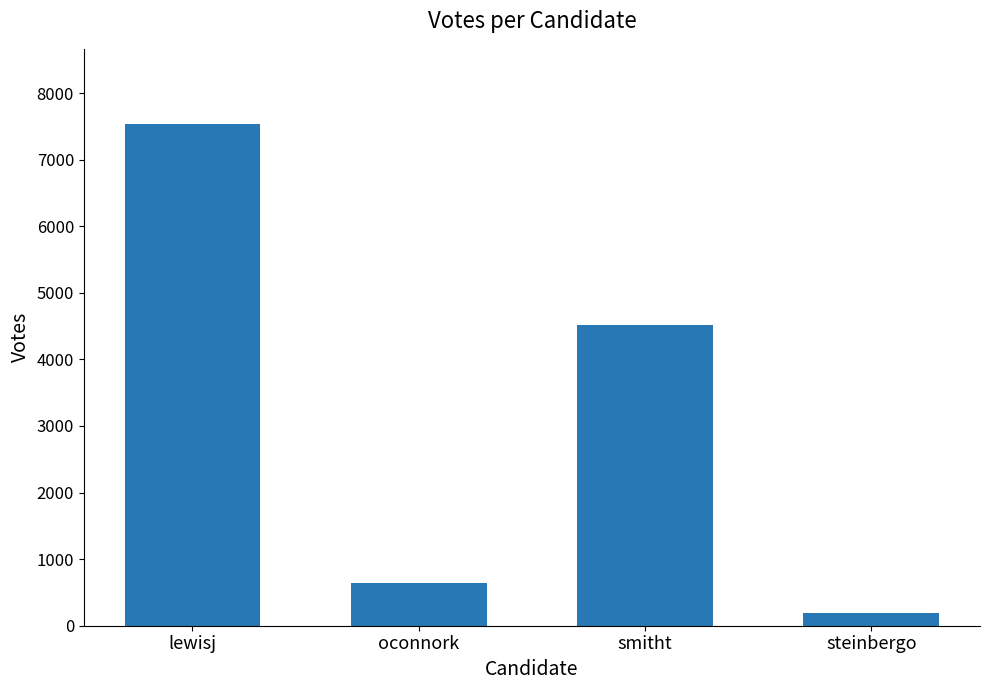

How many data points does each series have?

4